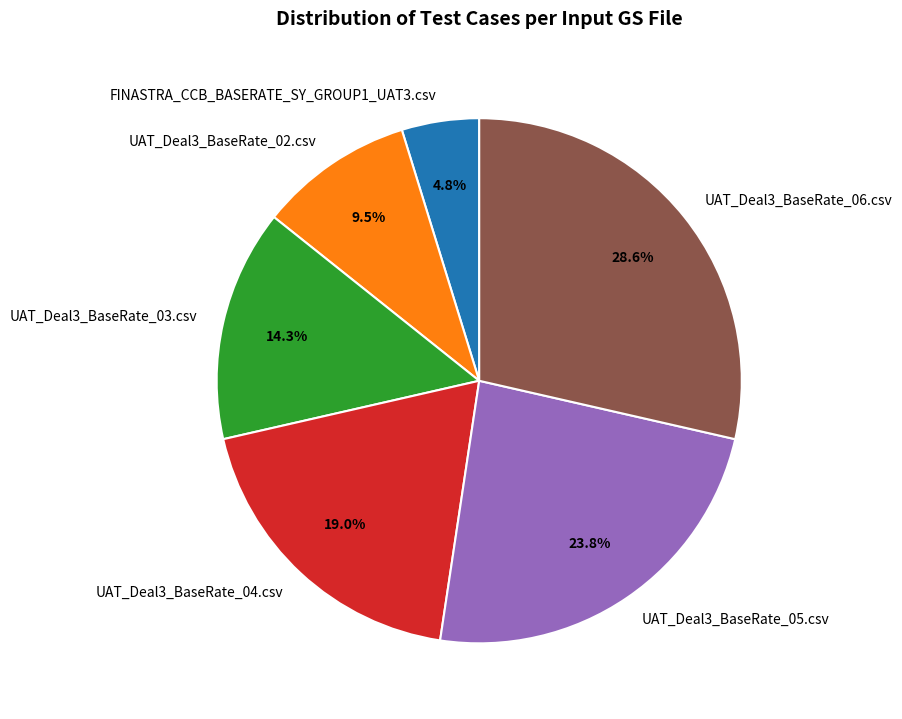

What is the largest slice in the pie chart?

UAT_Deal3_BaseRate_06.csv